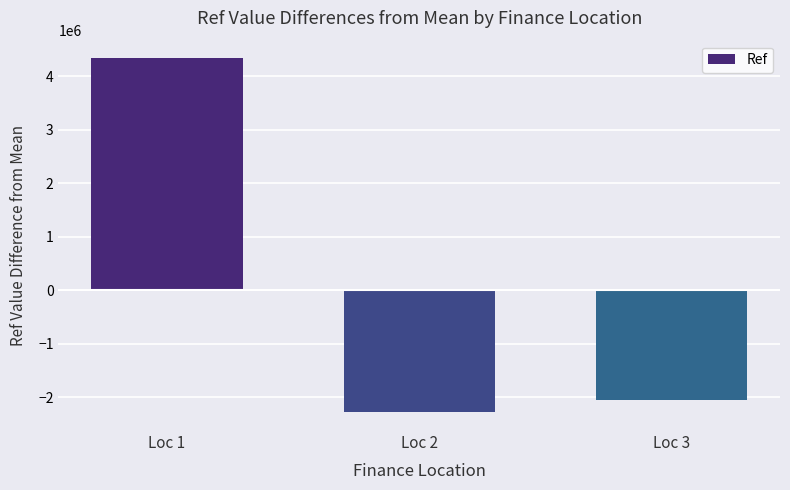

Reading left to right, extract all data points from this chart.

Loc 1=4331690.3	Loc 2=-2281449.7	Loc 3=-2050240.7